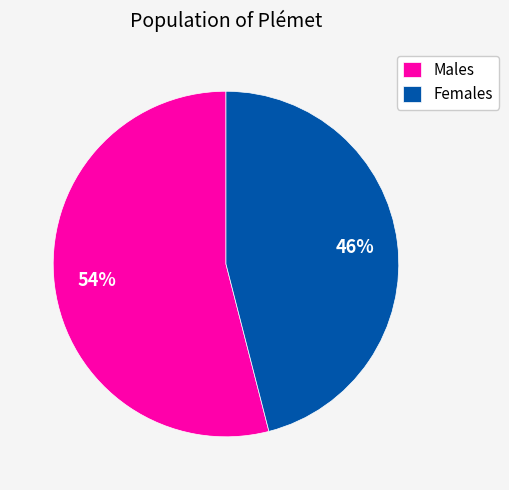

Approximately how many times larger is the value at Females compared to Males?

0.9